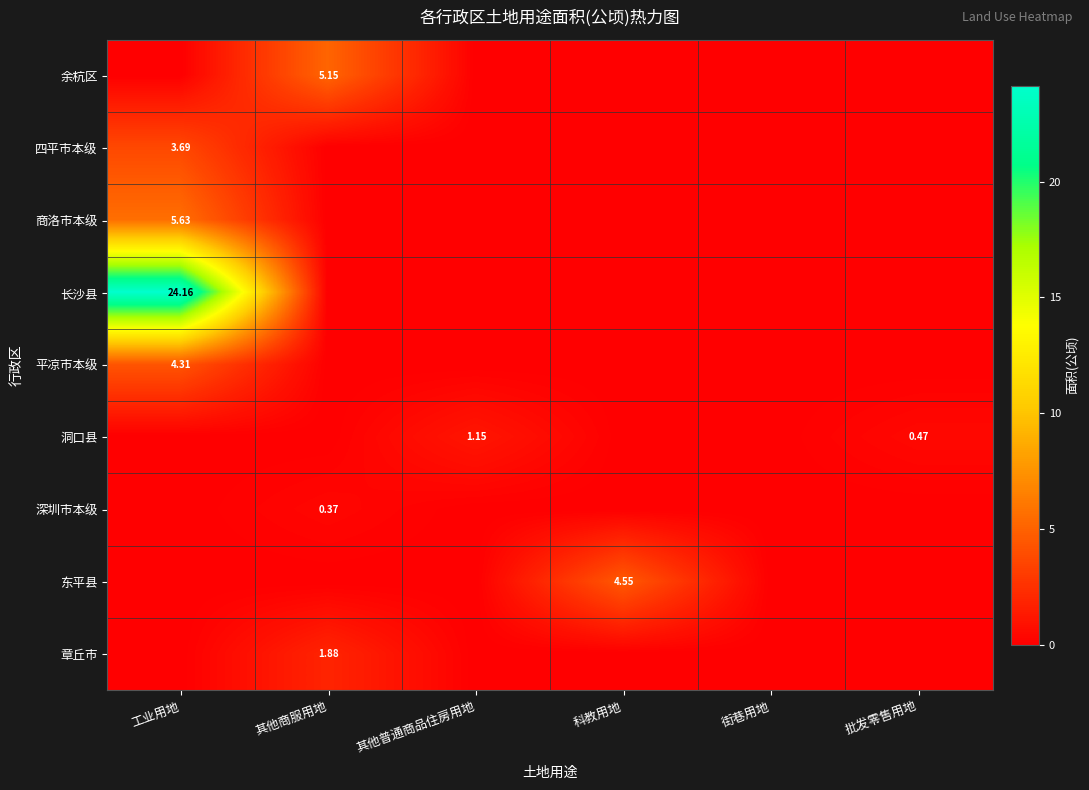

How many data points in 章丘市 are above 0?

1